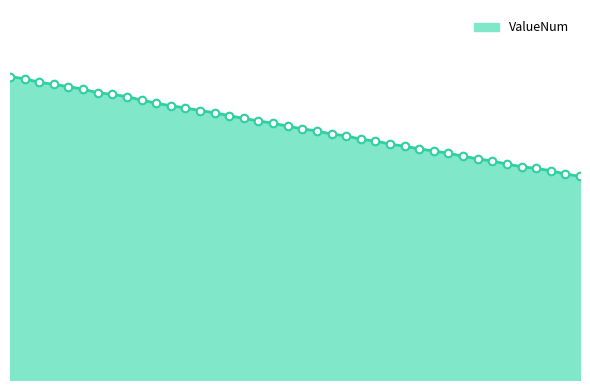

Does the chart have visible grid lines?

No